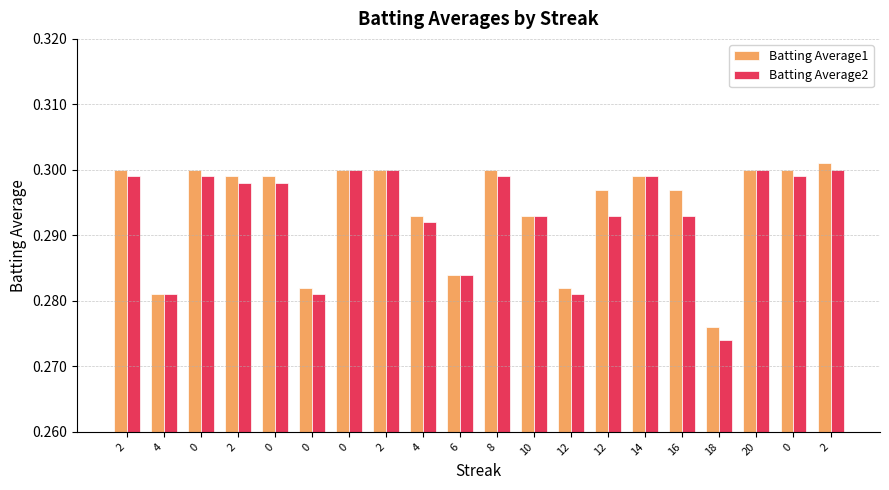

What is the value of the Batting Average2 bar at the 9th from the left?

0.3